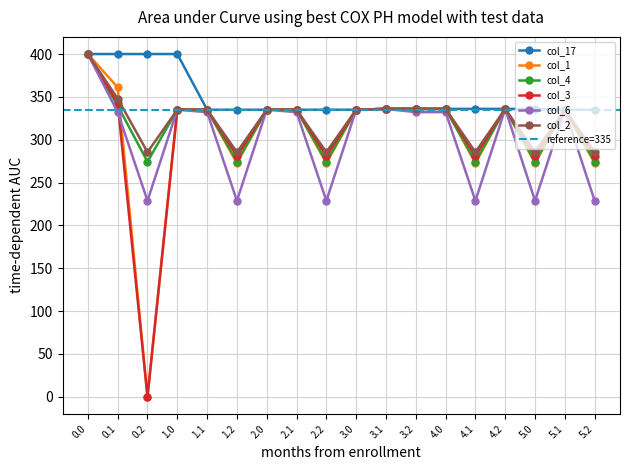

At which category does col_17 reach its first local valley?

3.0